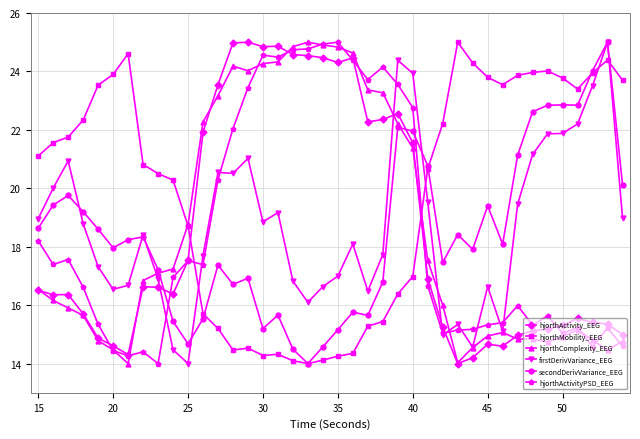

Which series ends up on top after the final intersection of hjorthActivityPSD_EEG and hjorthMobility_EEG?

hjorthMobility_EEG